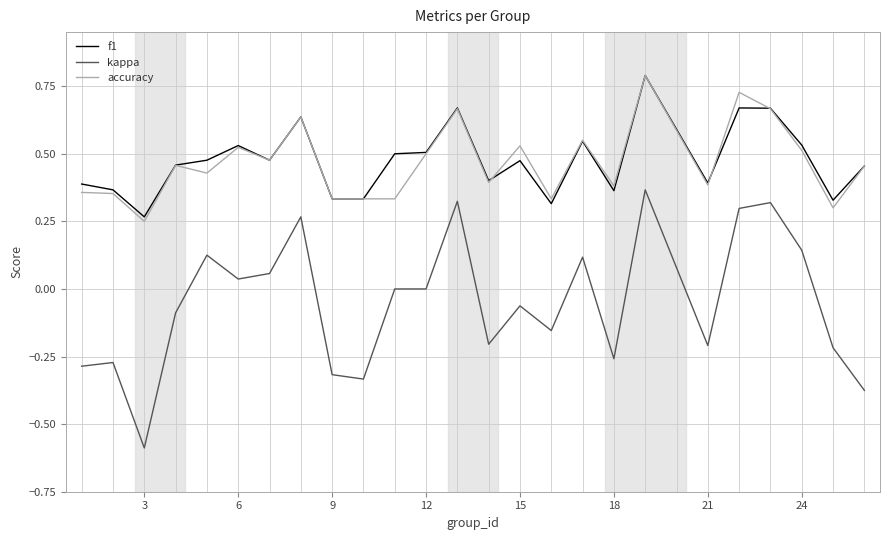

Which series has the widest spread of values?

kappa